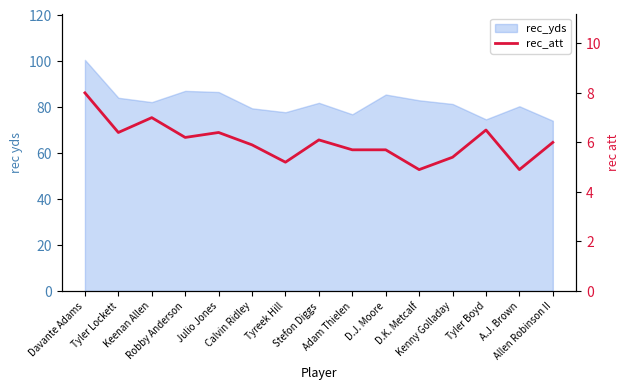

Rank the categories by value from lowest to highest.

D.K. Metcalf, A.J. Brown, Tyreek Hill, Kenny Golladay, Adam Thielen, D.J. Moore, Calvin Ridley, Allen Robinson II, Stefon Diggs, Robby Anderson, Tyler Lockett, Julio Jones, Tyler Boyd, Keenan Allen, Davante Adams